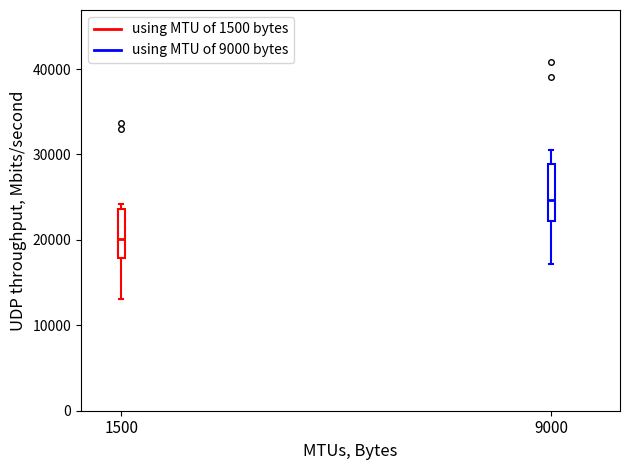

Reading left to right, transcribe this box plot: for each box, give where its median line is, the range the box spans, and where its two whiskers end, as read against the y-axis. The values are not printed on the chart, so give them approximately, as read against the axis.

1500: median 20000, box 18000 to 24000, whiskers 13000 to 24000 (just above the box's upper edge)
9000: median 25000, box 22000 to 29000, whiskers 17000 to 31000